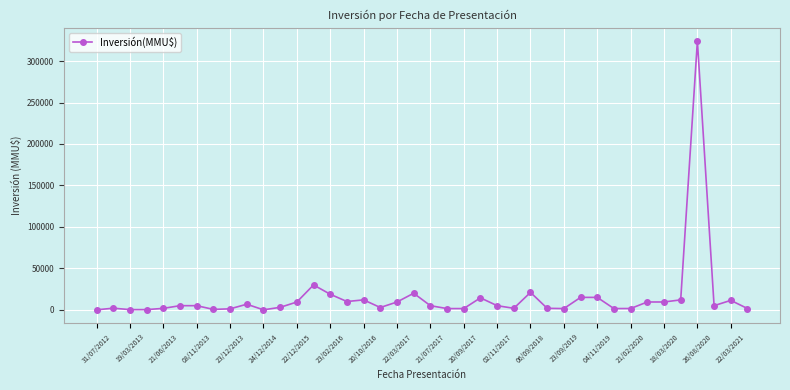

True or false: there are more than 1 points higher than both neighbors.

True